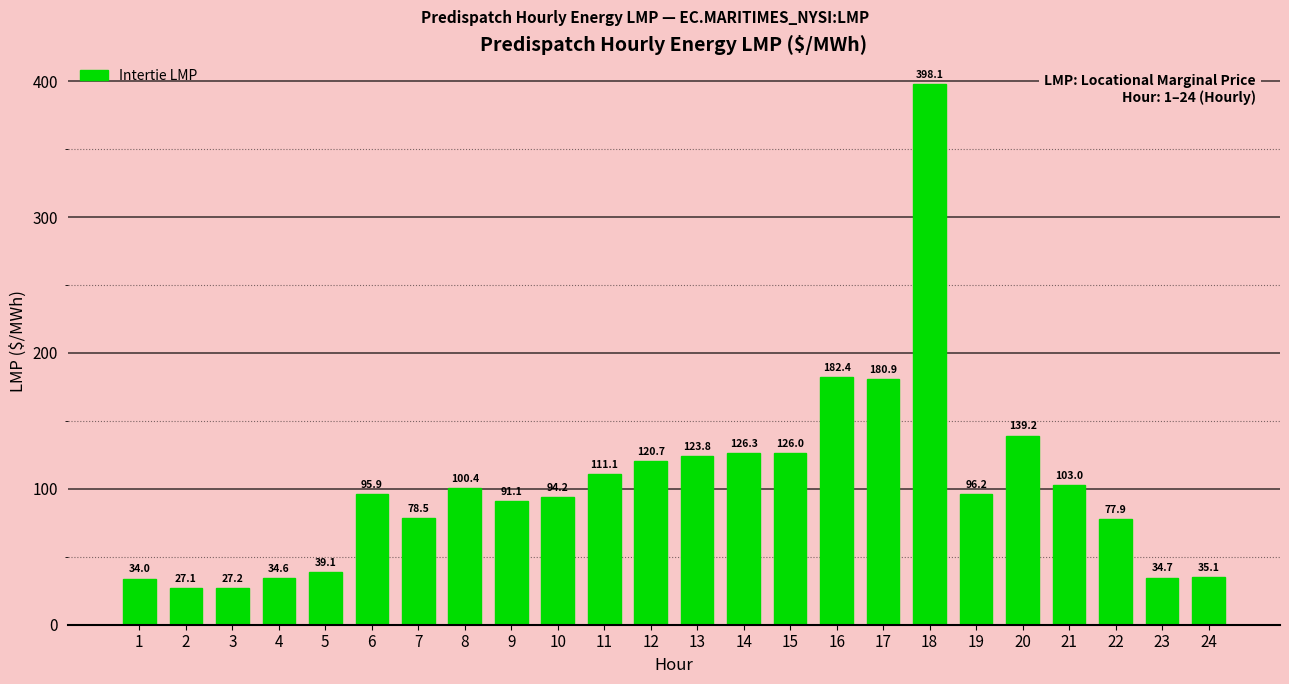

Approximately how many times larger is the value at 22 compared to 1?

2.3